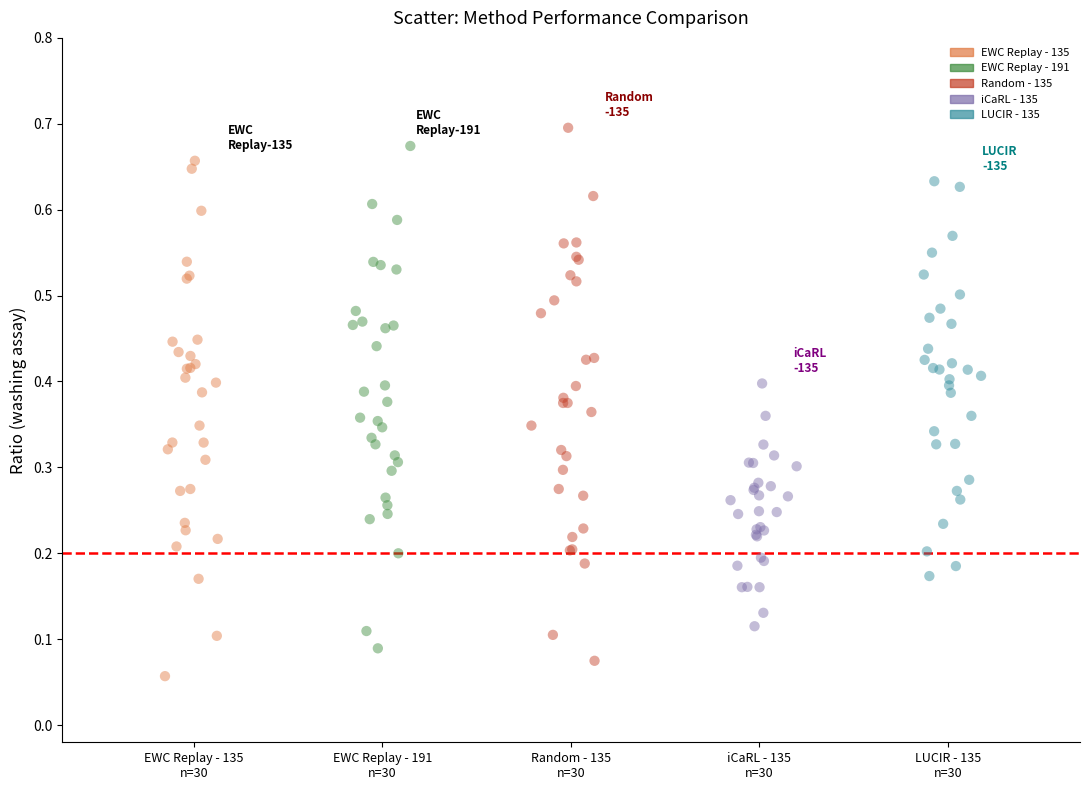

What are all the series names shown in the legend?

EWC Replay - 135, EWC Replay - 191, Random - 135, iCaRL - 135, LUCIR - 135